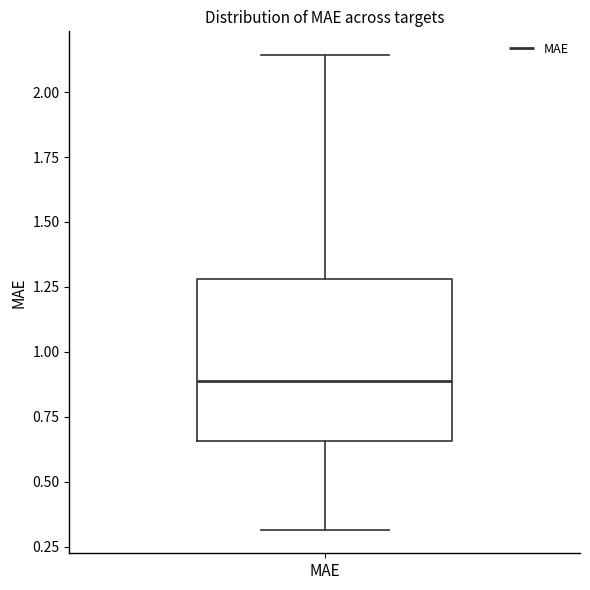

Where does the lower whisker of the box for MAE end on the y-axis? The values are not printed on the chart, so give them approximately, as read against the axis.

0.30